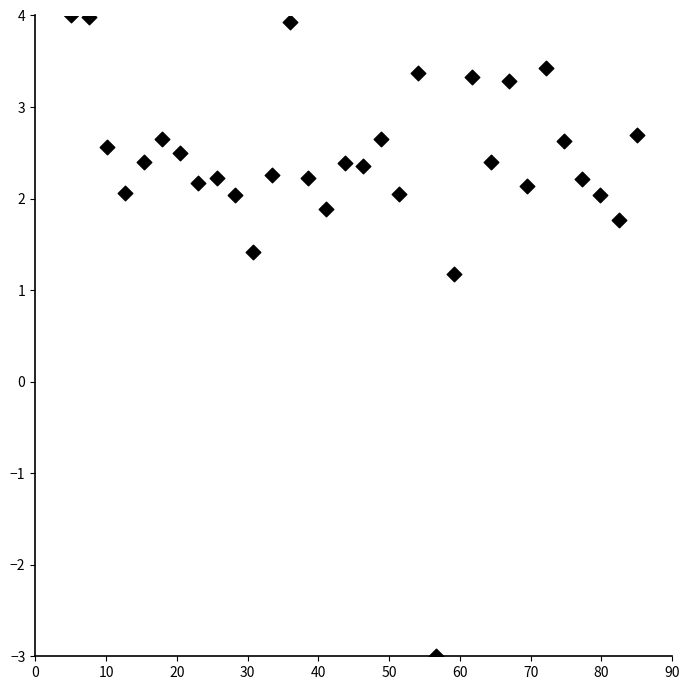

What Y value in the scatter plot is closest to 0?

1.2